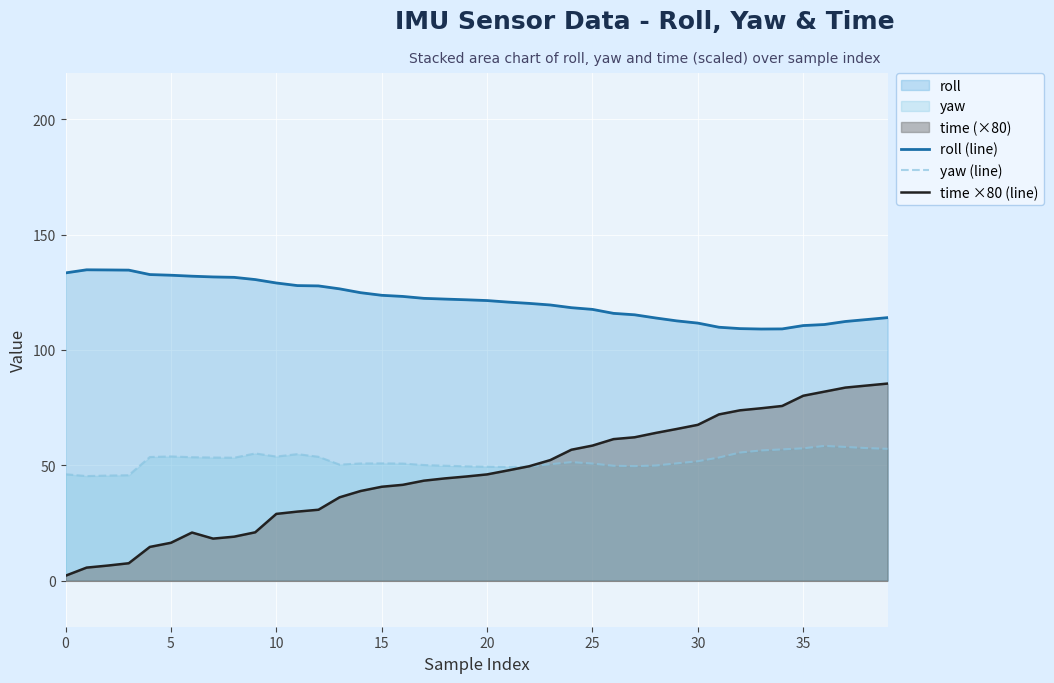

What is the sum of all roll (line) values?

4860.9